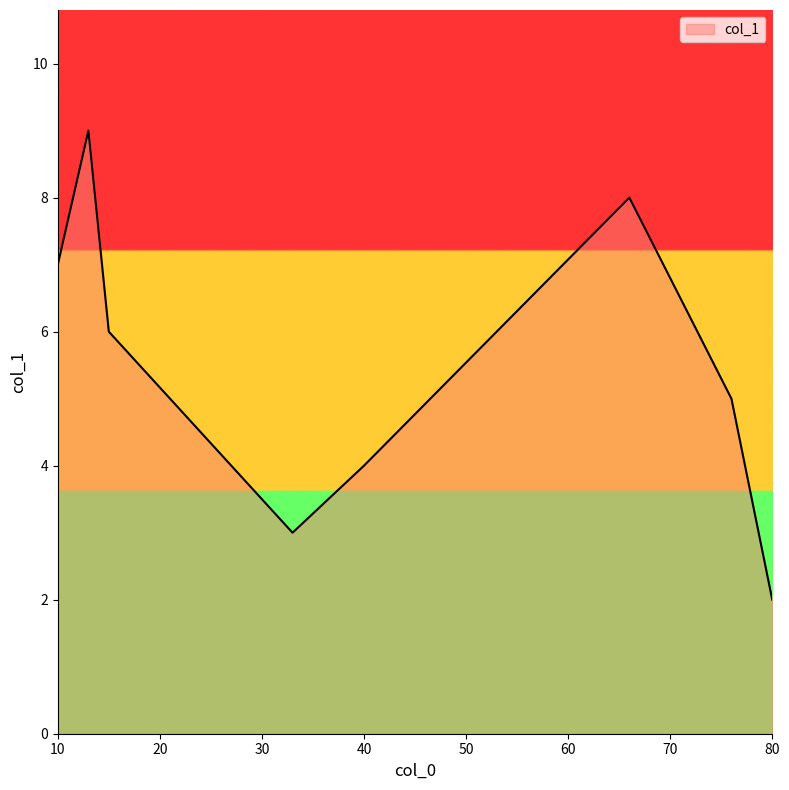

Count the number of categories in the chart.

8